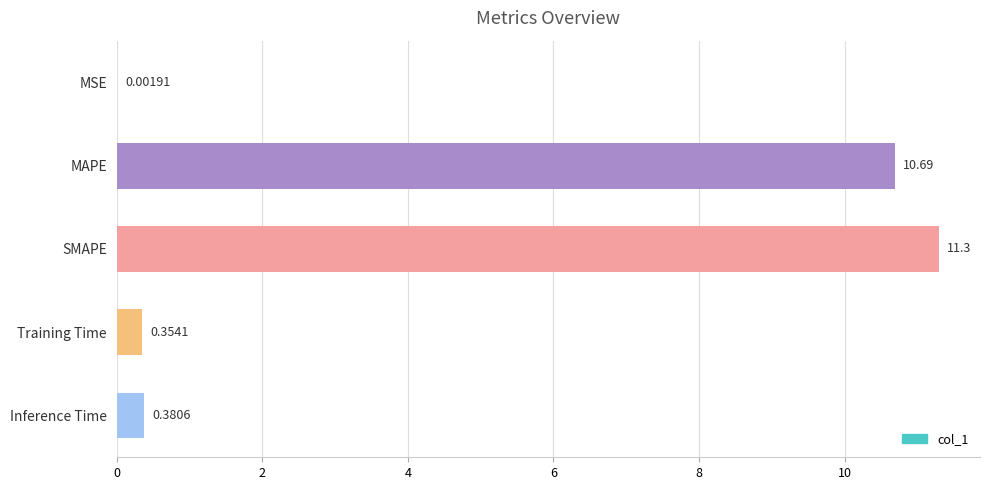

Where is the data nearest to the value 5?

Inference Time